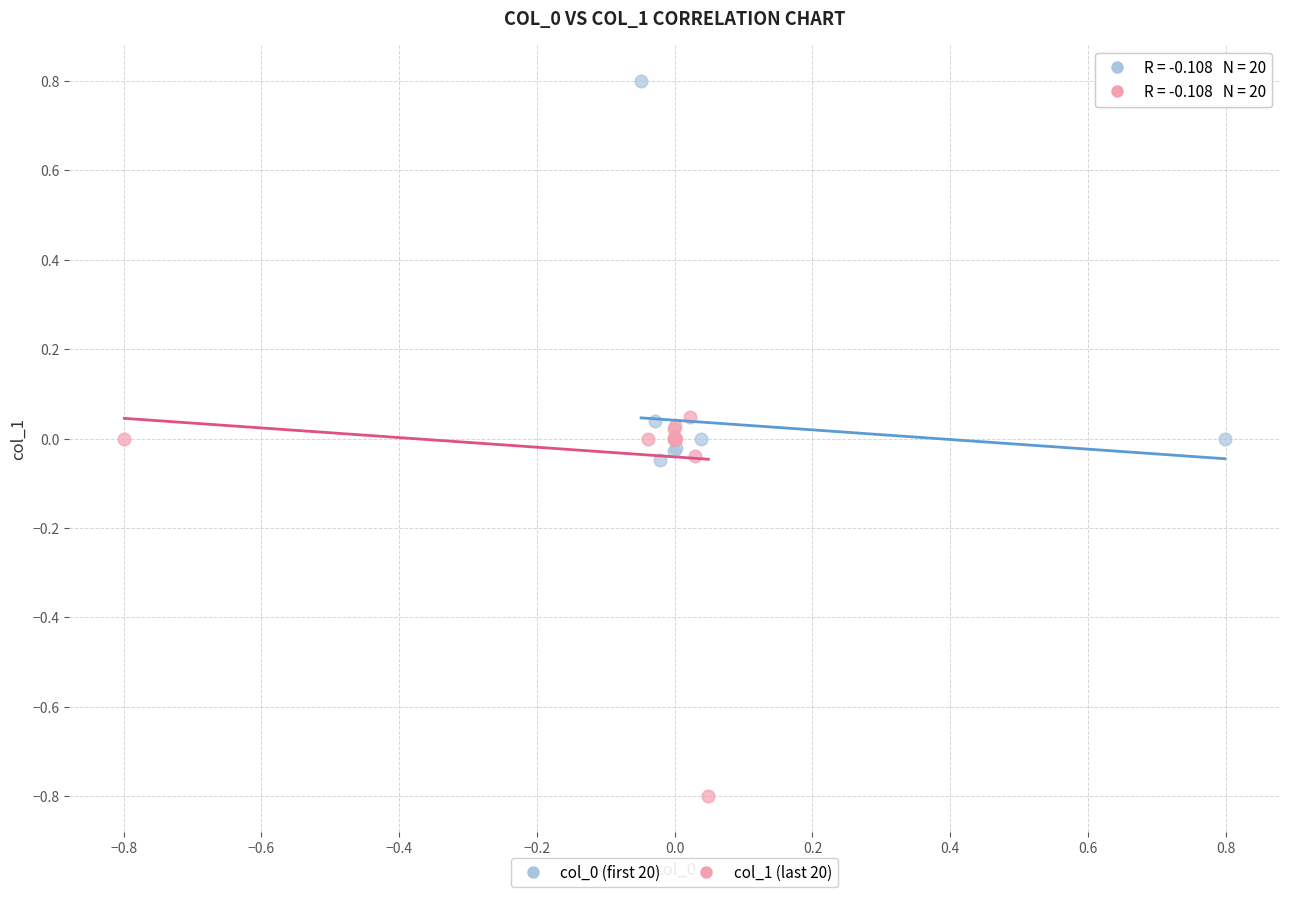

Which series contains the lowest Y value?

col_1 (last 20)